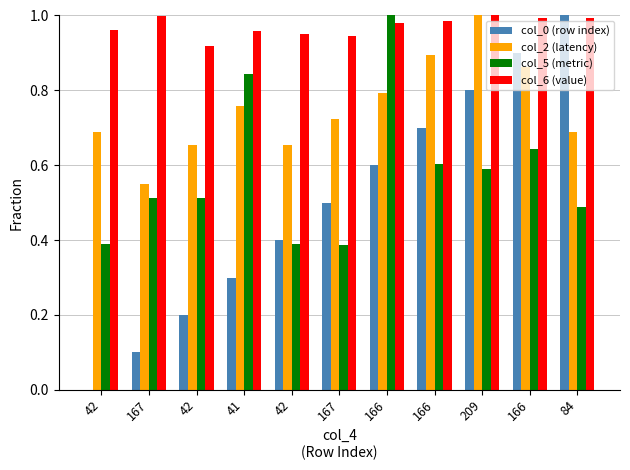

Where is col_2 (latency) nearest to the value 0?

167